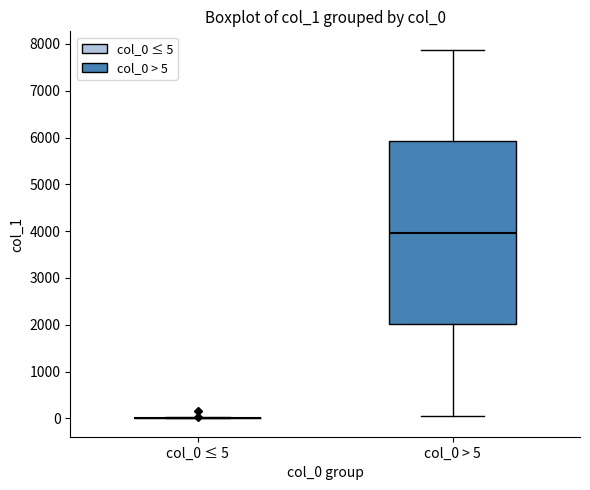

Reading left to right, transcribe this box plot: for each box, give where its median line is, the range the box spans, and where its two whiskers end, as read against the y-axis. The values are not printed on the chart, so give them approximately, as read against the axis.

col_0 ≤ 5: box collapsed to a line at 0, whiskers 0 to 0
col_0 > 5: median 4000, box 2000 to 5900, whiskers 100 to 7900